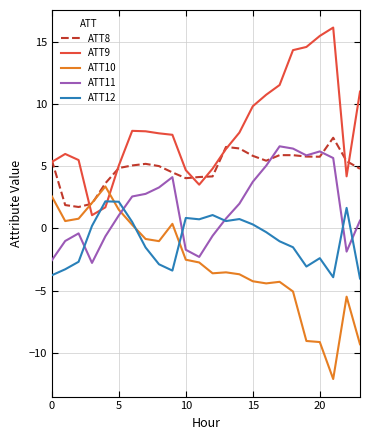

At which label does ATT11 reach its peak?

17